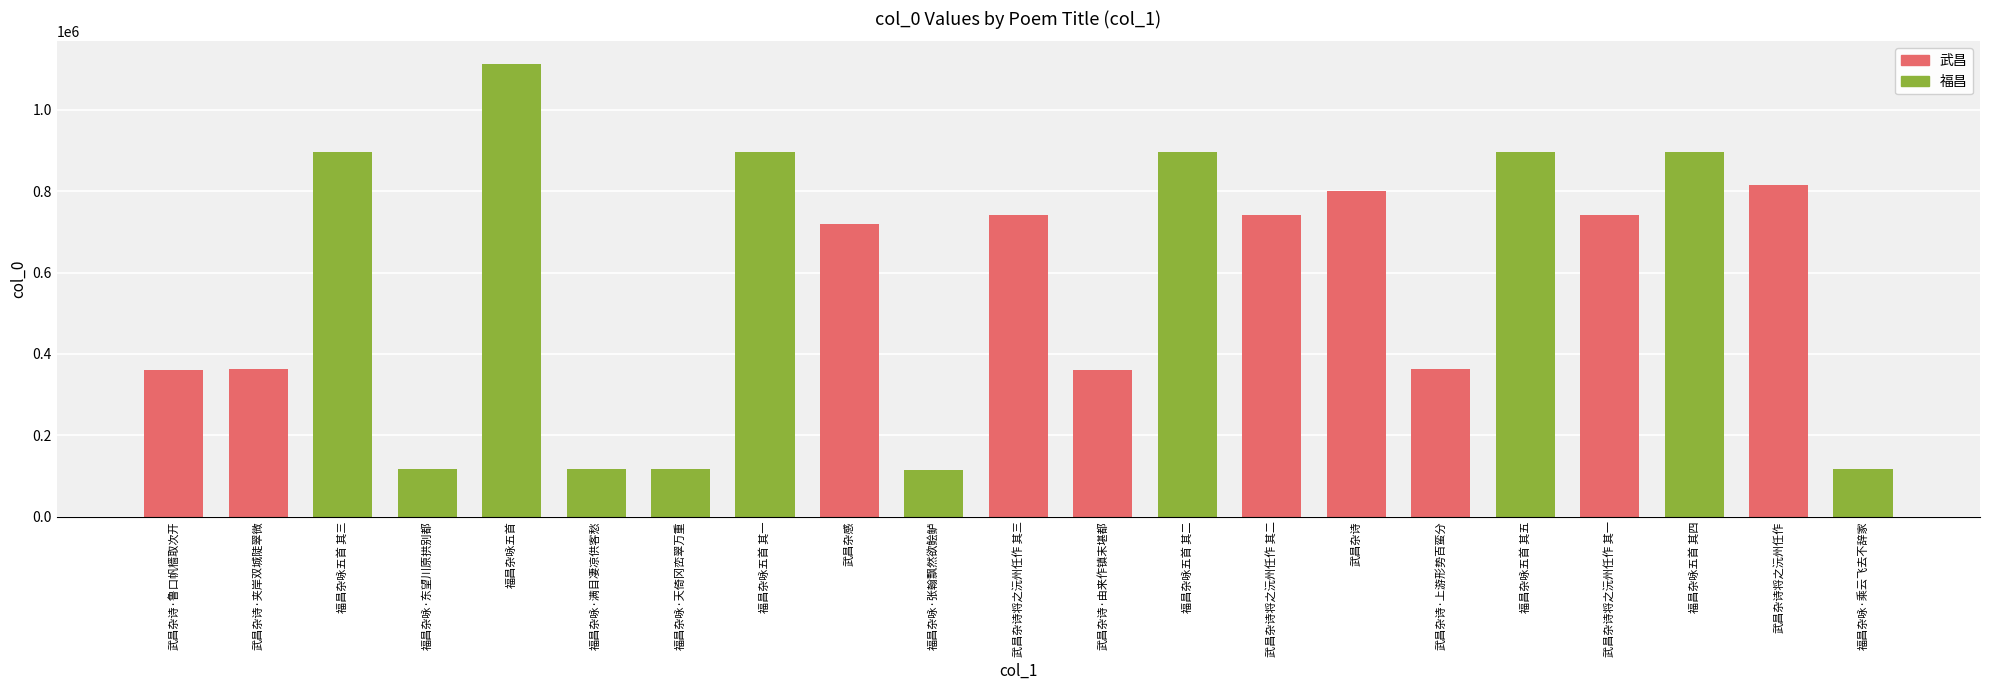

Approximately how many times larger is the value at 福昌杂咏·张翰飘然欲鲙鲈 compared to 武昌杂诗·鲁口帆樯取次开?

0.3